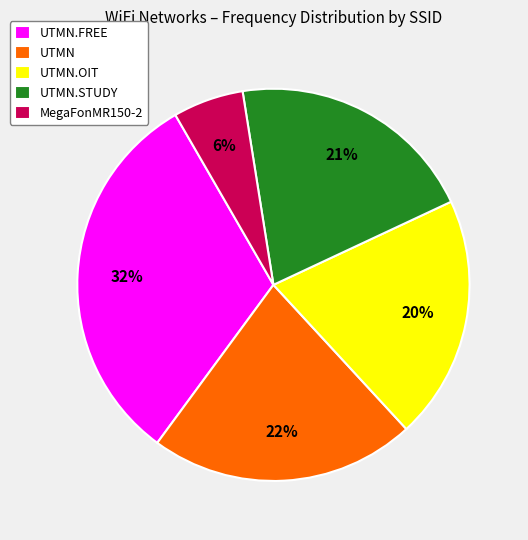

How many segments does this pie chart have?

5